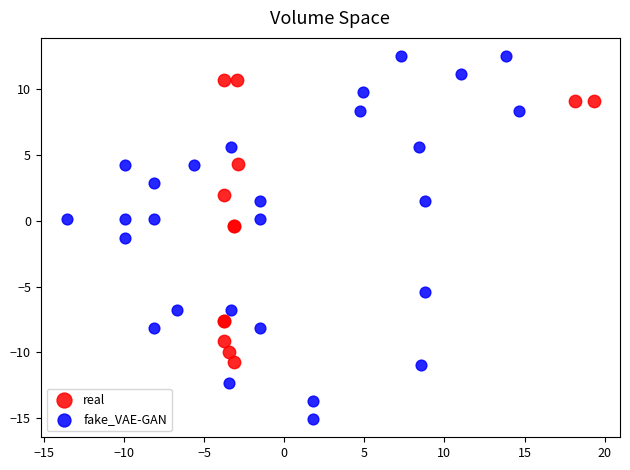

Which series reaches the minimum Y coordinate?

fake_VAE-GAN